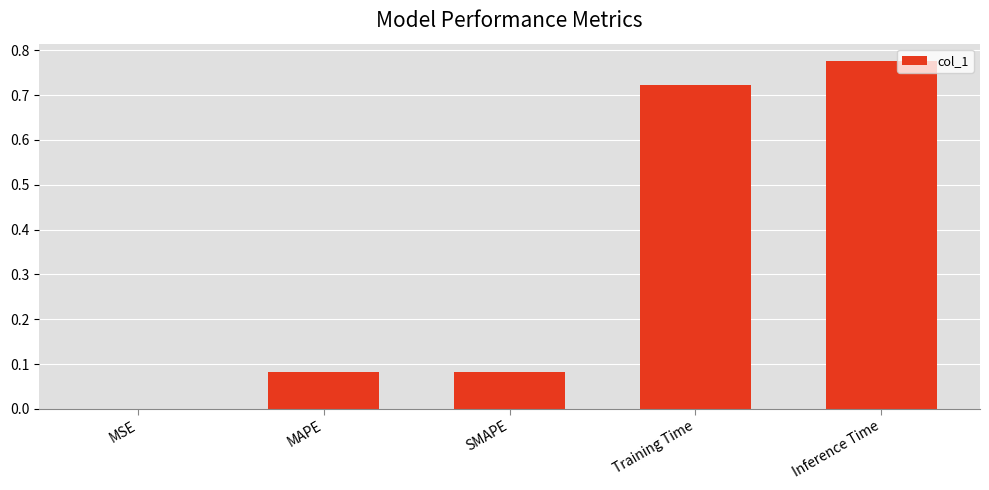

What is the sum of the values at Training Time and Inference Time?

1.5